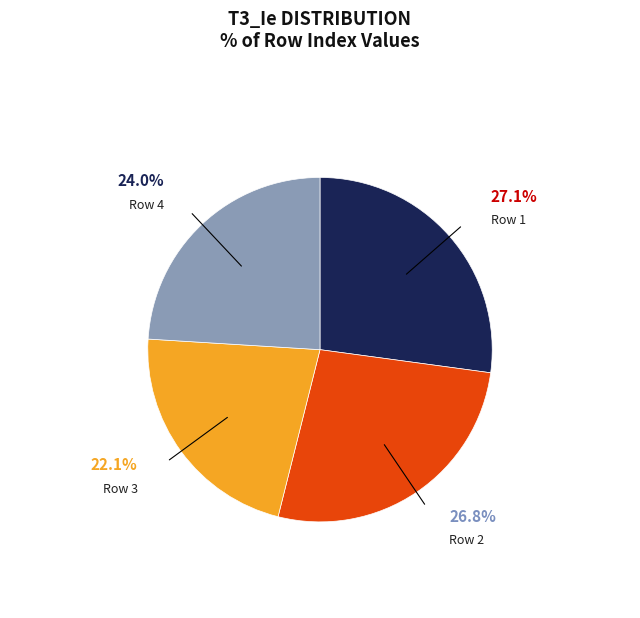

Which slice is the smallest?

Row 3